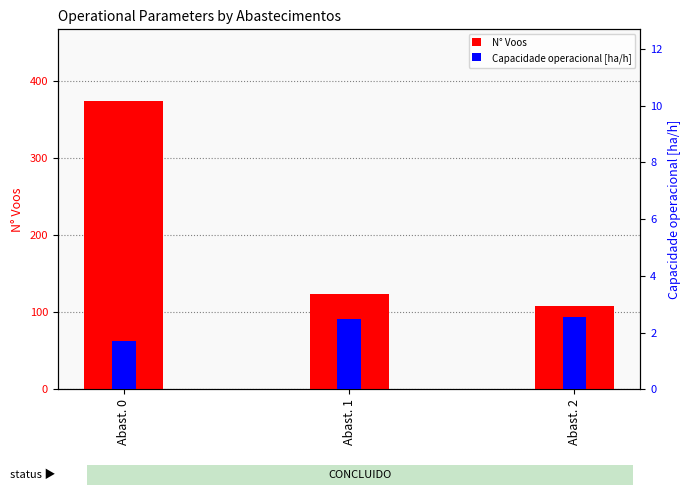

How many series are shown in this chart?

2